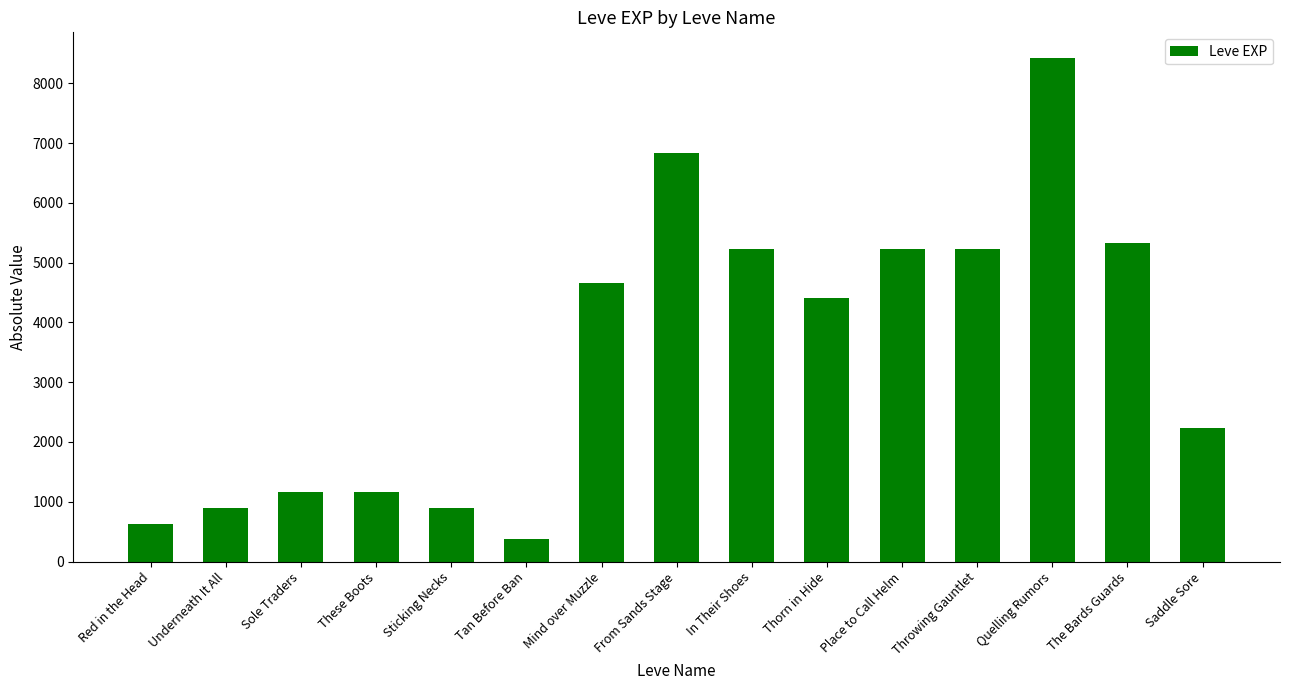

Approximately how many times larger is the value at From Sands Stage compared to Red in the Head?

10.9